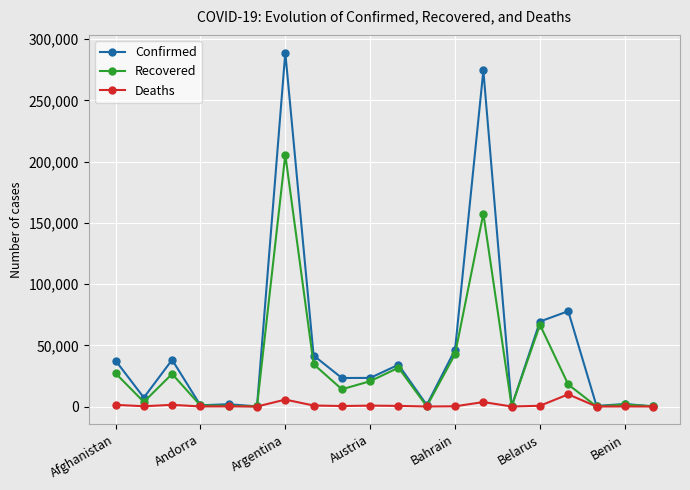

Which series has the largest range (max minus min)?

Confirmed